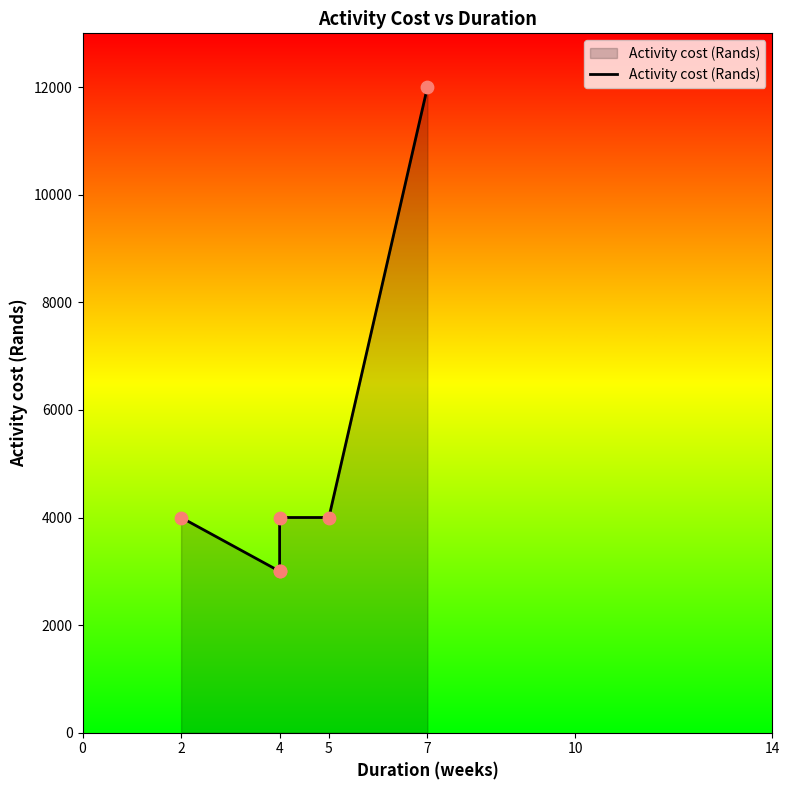

What is the change in value from 4 to 7?

+8000